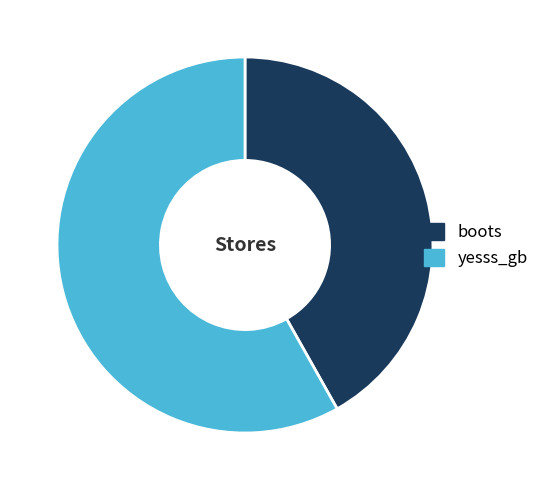

True or false: boots accounts for 42% of the total.

True